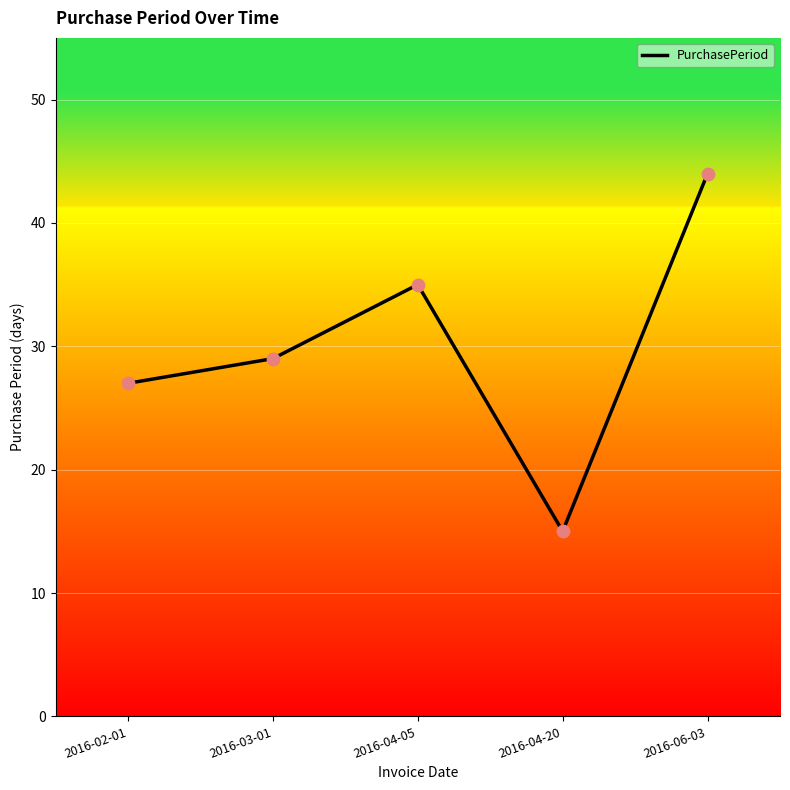

Between 2016-04-05 and 2016-04-20, which is larger?

2016-04-05